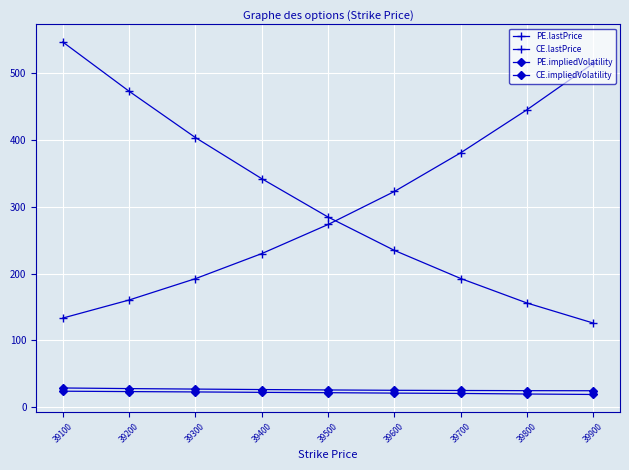

How many intersections are there between PE.lastPrice and CE.lastPrice?

1